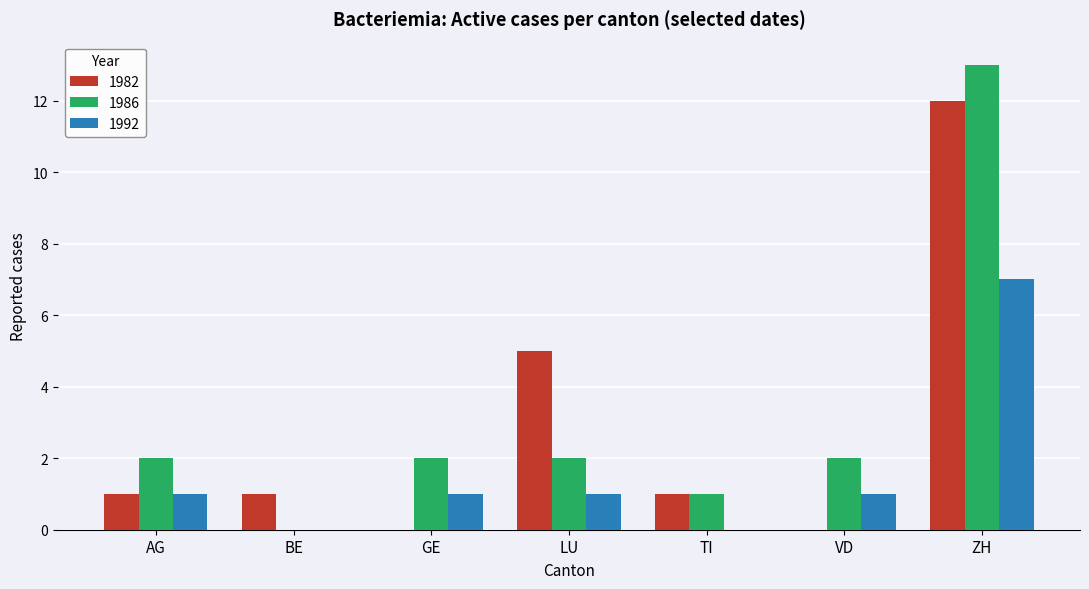

What is the maximum value shown in the chart?

13